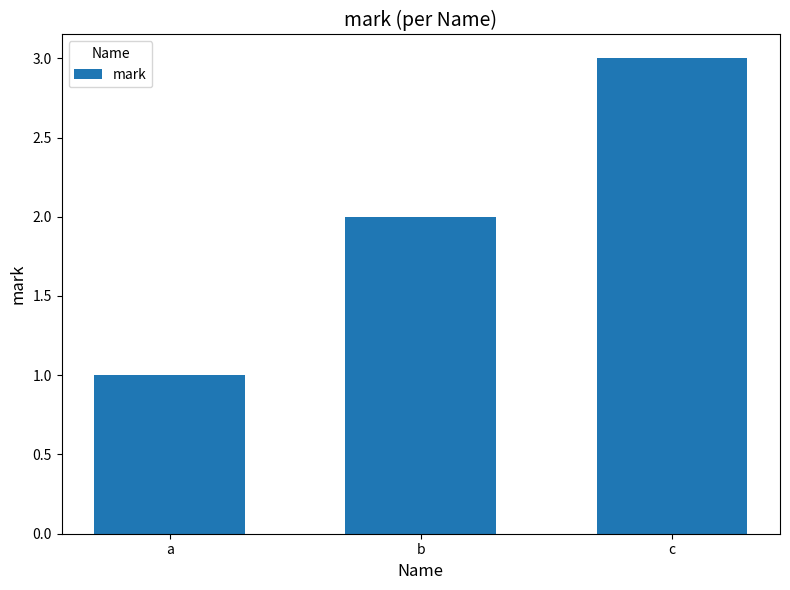

How many data points does each series have?

3